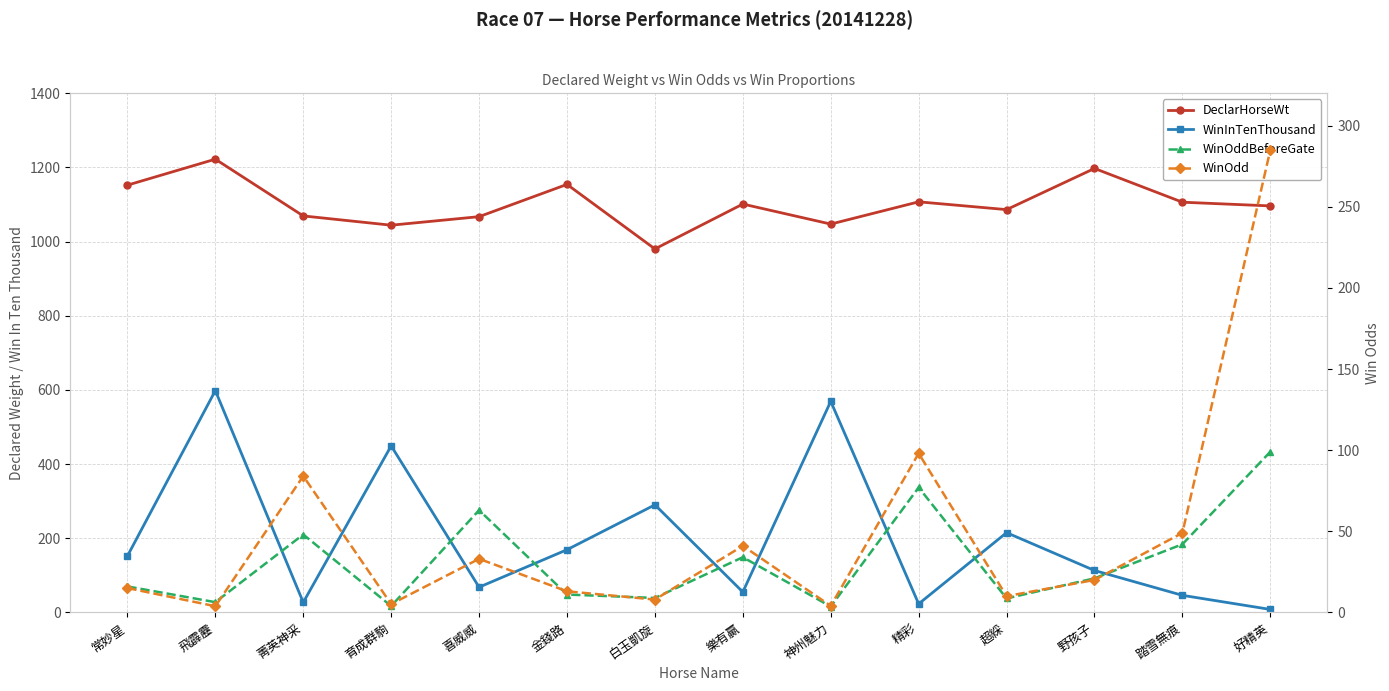

Is it true that DeclarHorseWt equals 1152.0 at 常妙星?

True